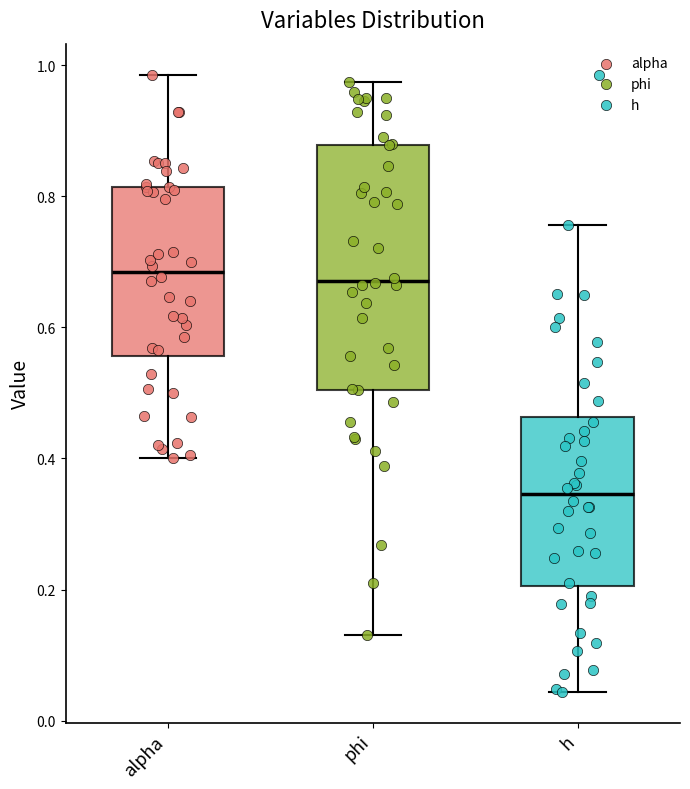

Reading left to right, transcribe this box plot: for each box, give where its median line is, the range the box spans, and where its two whiskers end, as read against the y-axis. The values are not printed on the chart, so give them approximately, as read against the axis.

alpha: median 0.68, box 0.56 to 0.82, whiskers 0.40 to 0.98
phi: median 0.68, box 0.50 to 0.88, whiskers 0.14 to 0.98
h: median 0.34, box 0.20 to 0.46, whiskers 0.04 to 0.76